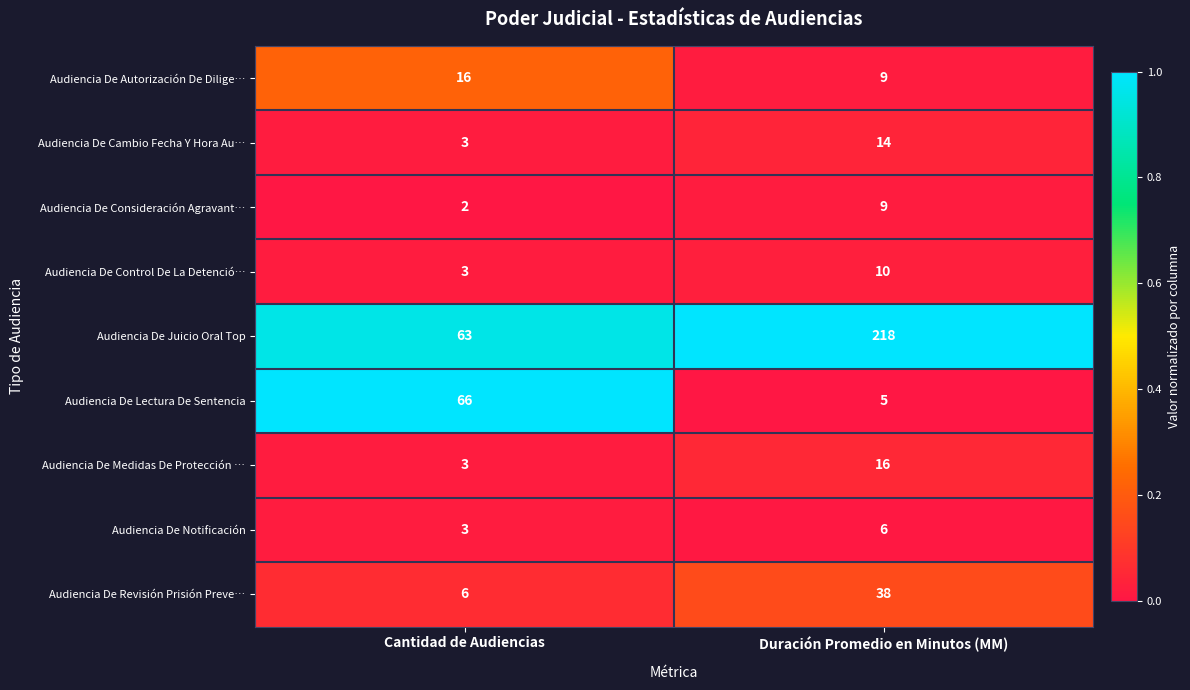

What is the spread (max minus min) of values at Cantidad de Audiencias?

64